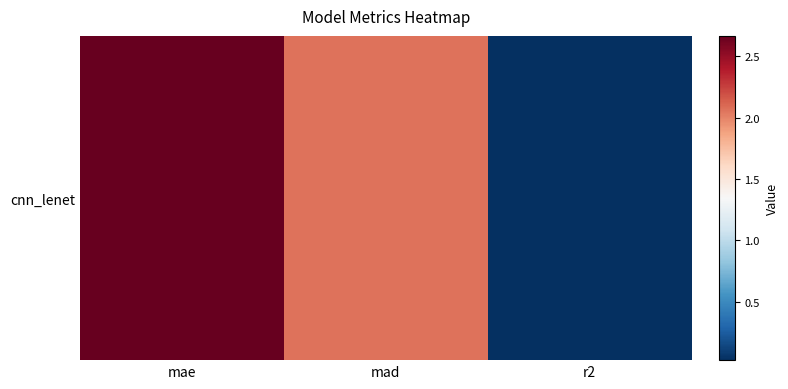

Reading left to right, list all the values displayed in this chart.

mae=2.7	mad=2.1	r2=0.0